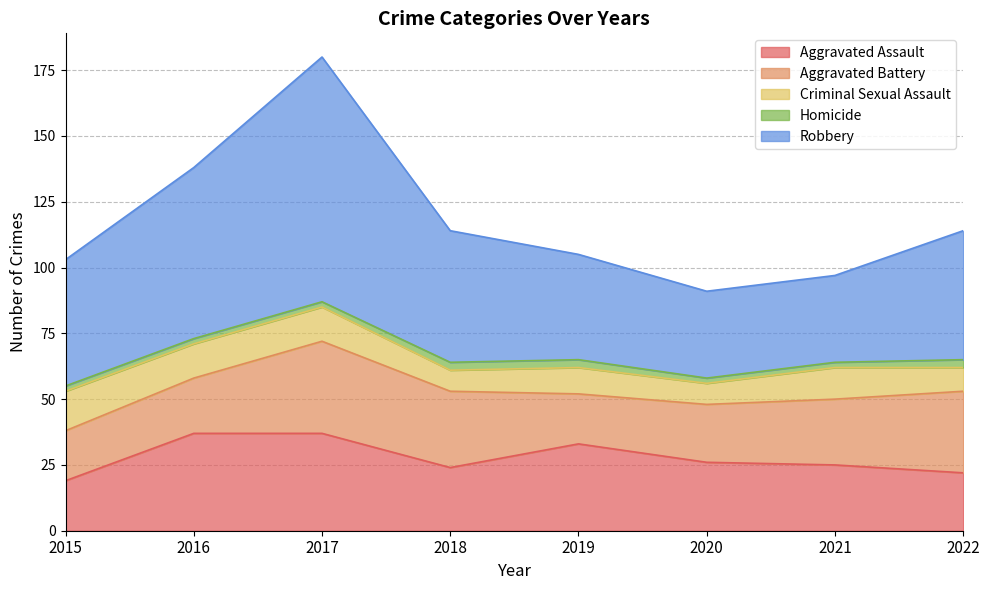

What are all the series names shown in the legend?

Aggravated Assault, Aggravated Battery, Criminal Sexual Assault, Homicide, Robbery